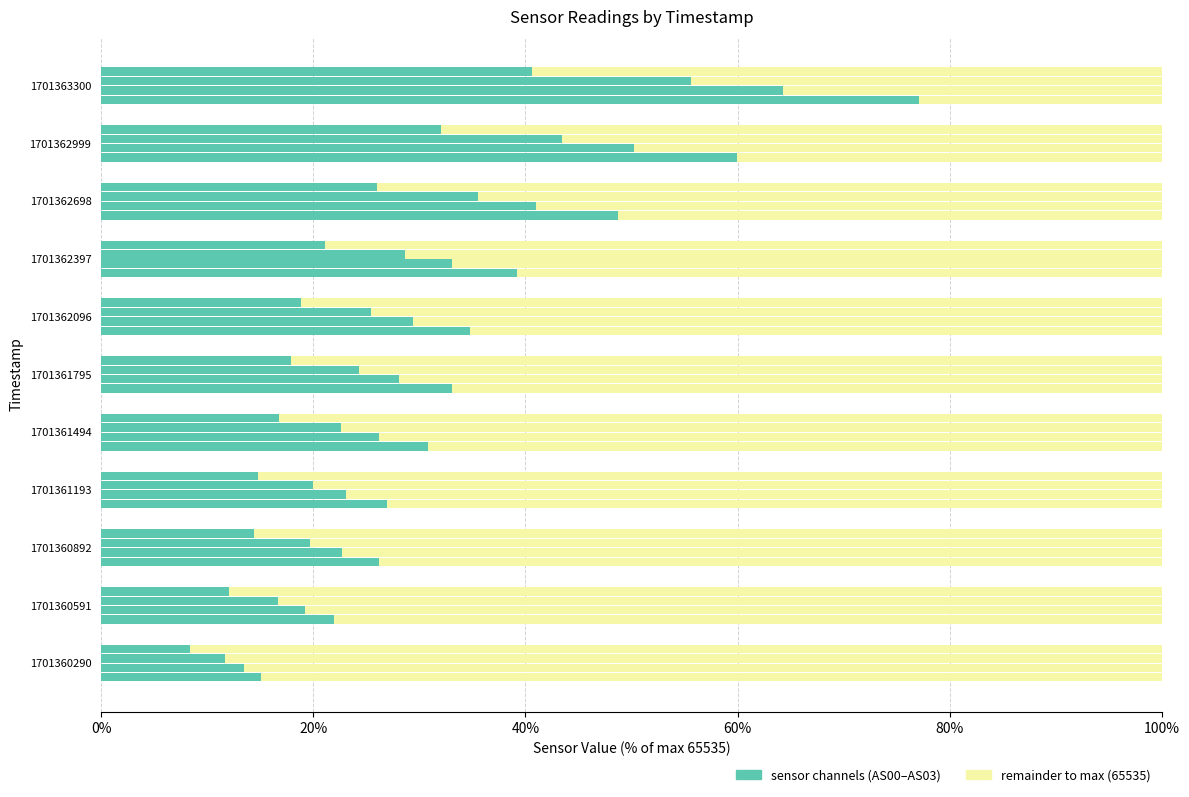

Count the number of data series in this chart.

4